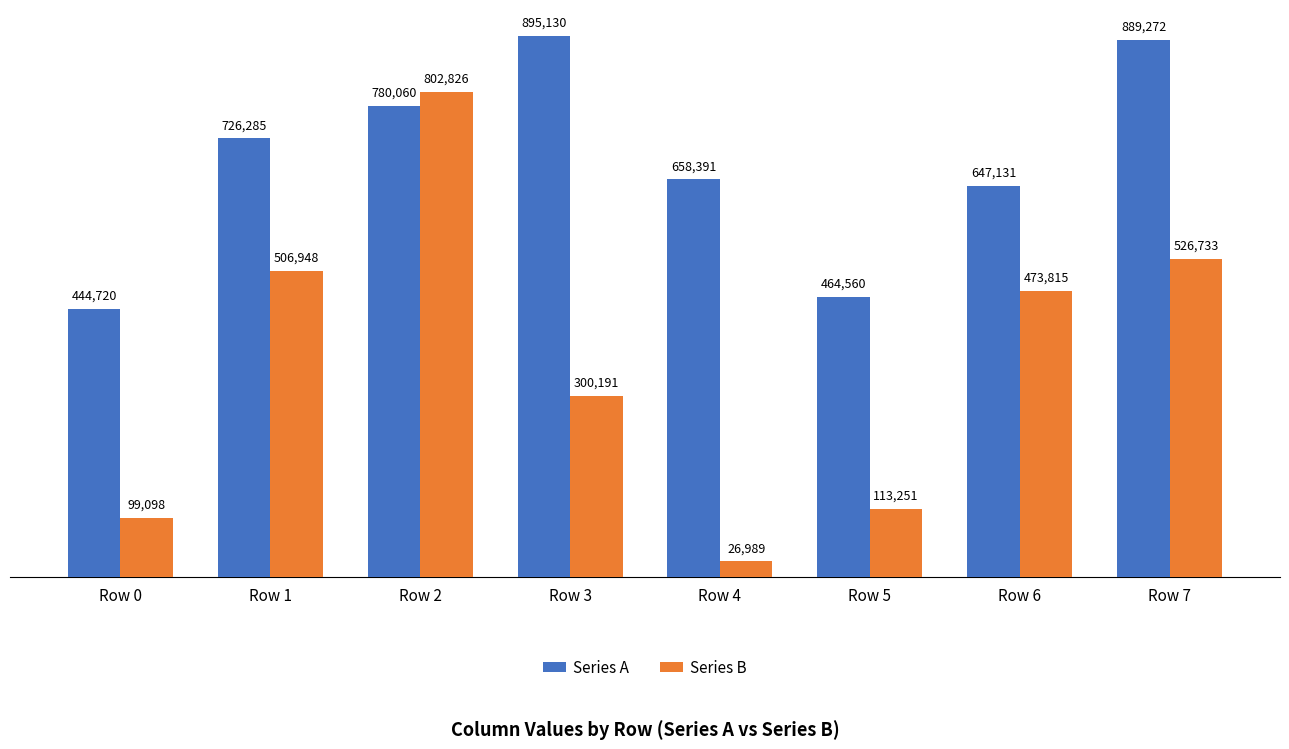

At Row 5, list the series in order from largest to smallest.

Series A, Series B